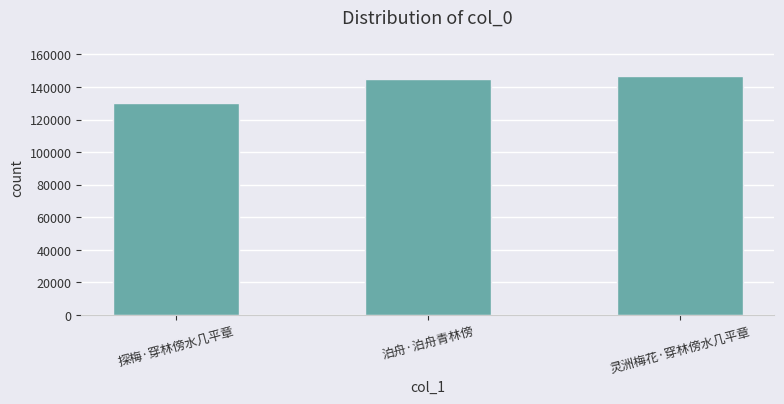

How many distinct data groups are displayed?

1